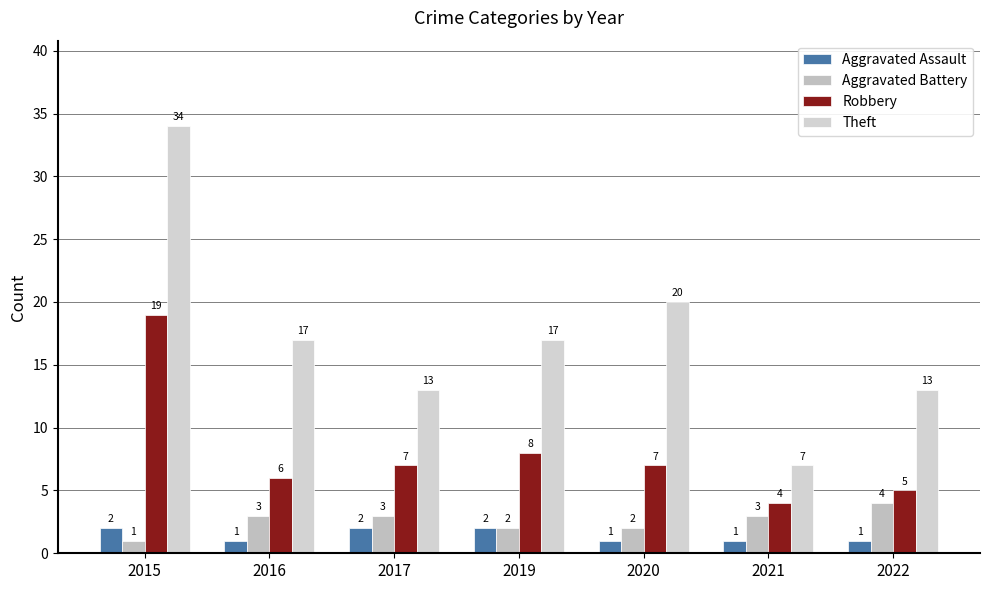

Count the Aggravated Battery values in the range 2 to 3.

5